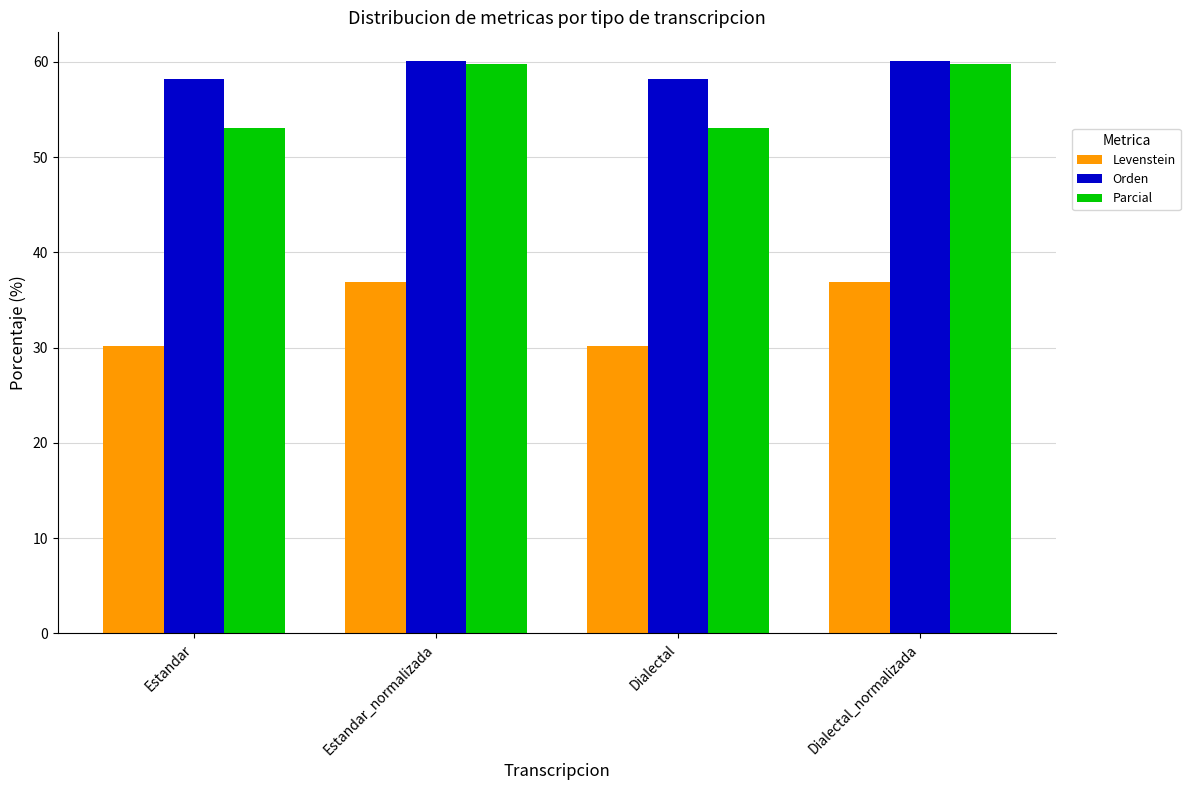

Which series has the largest total across all categories?

Orden